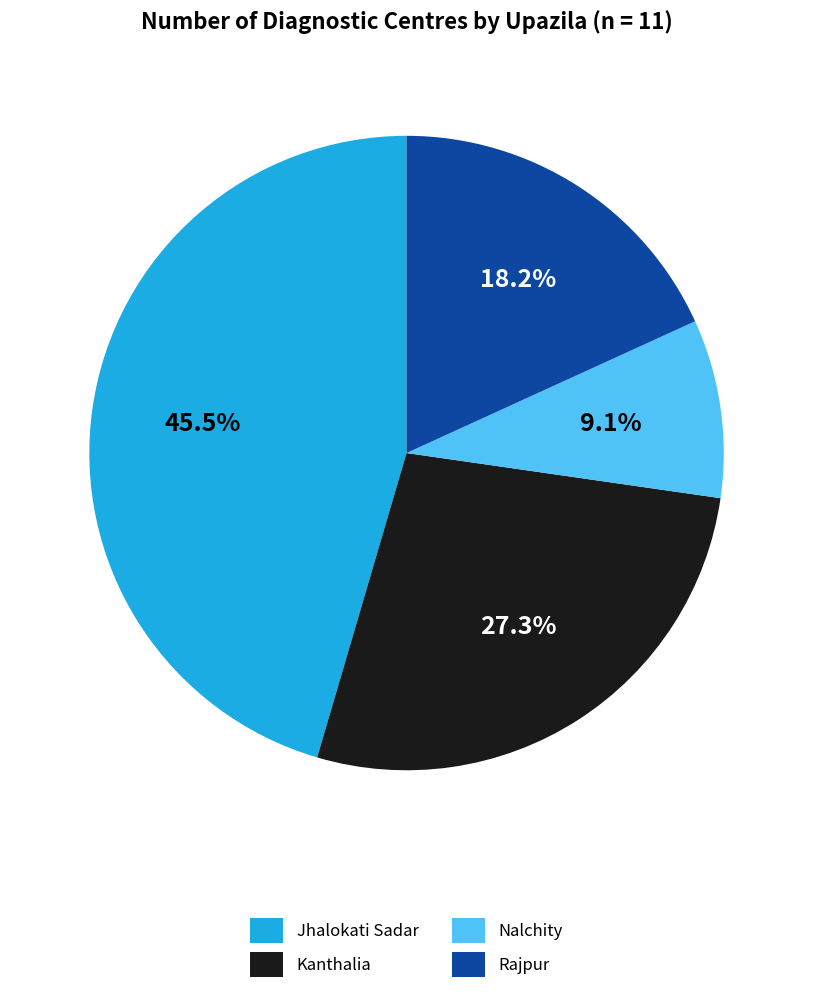

Which category has the biggest portion of the pie?

Jhalokati Sadar